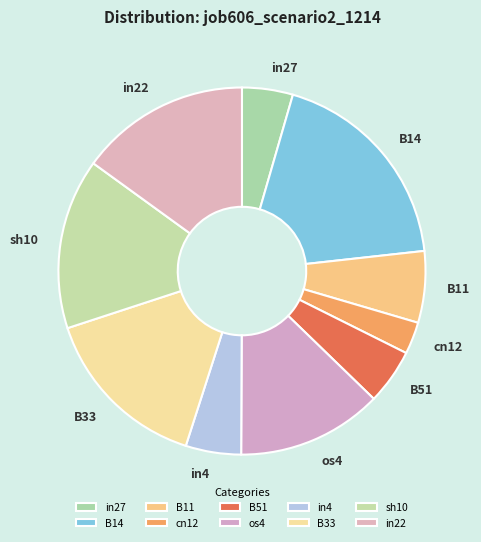

How many slices are in this pie chart?

10